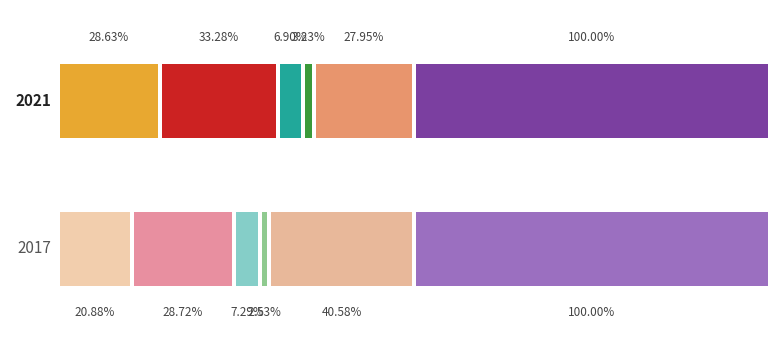

At which category is the sum across all series the highest?

2017